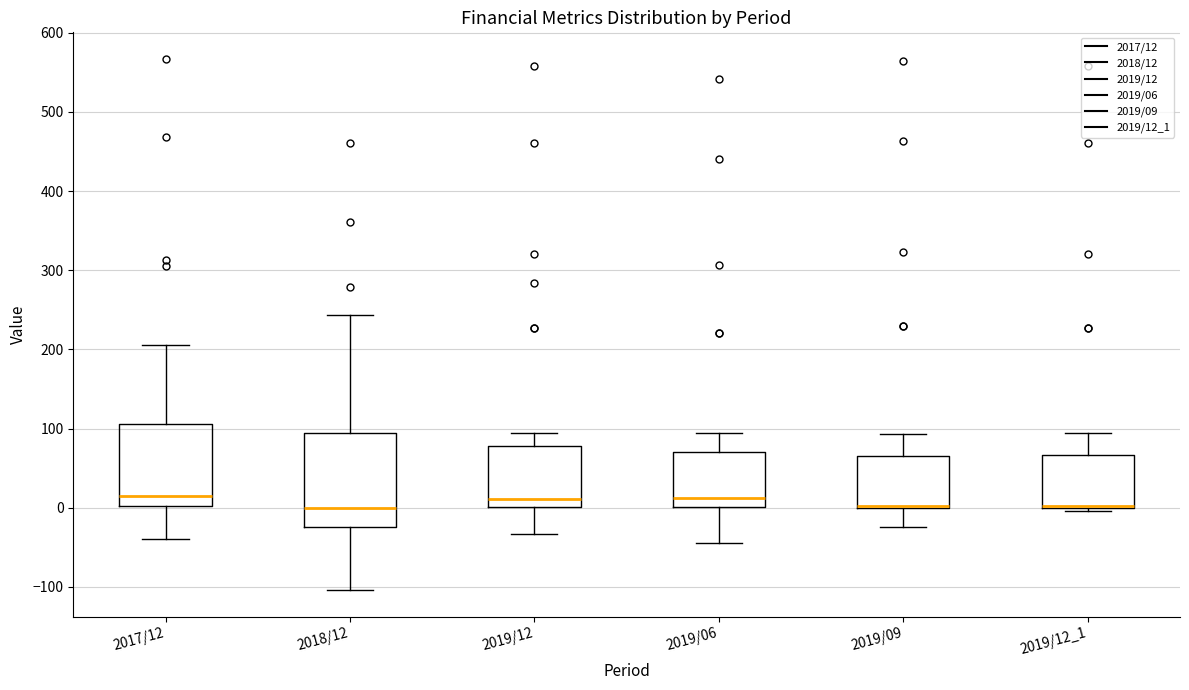

Reading left to right, transcribe this box plot: for each box, give where its median line is, the range the box spans, and where its two whiskers end, as read against the y-axis. The values are not printed on the chart, so give them approximately, as read against the axis.

2017/12: median 20, box 0 to 110, whiskers -40 to 210
2018/12: median 0, box -20 to 90, whiskers -100 to 240
2019/12: median 10, box 0 to 80, whiskers -30 to 90
2019/06: median 10, box 0 to 70, whiskers -40 to 100
2019/09: median 0 (drawn on the box's lower edge), box 0 to 70, whiskers -20 to 90
2019/12_1: median 0 (drawn on the box's lower edge), box 0 to 70, whiskers 0 (just below the box's lower edge) to 90